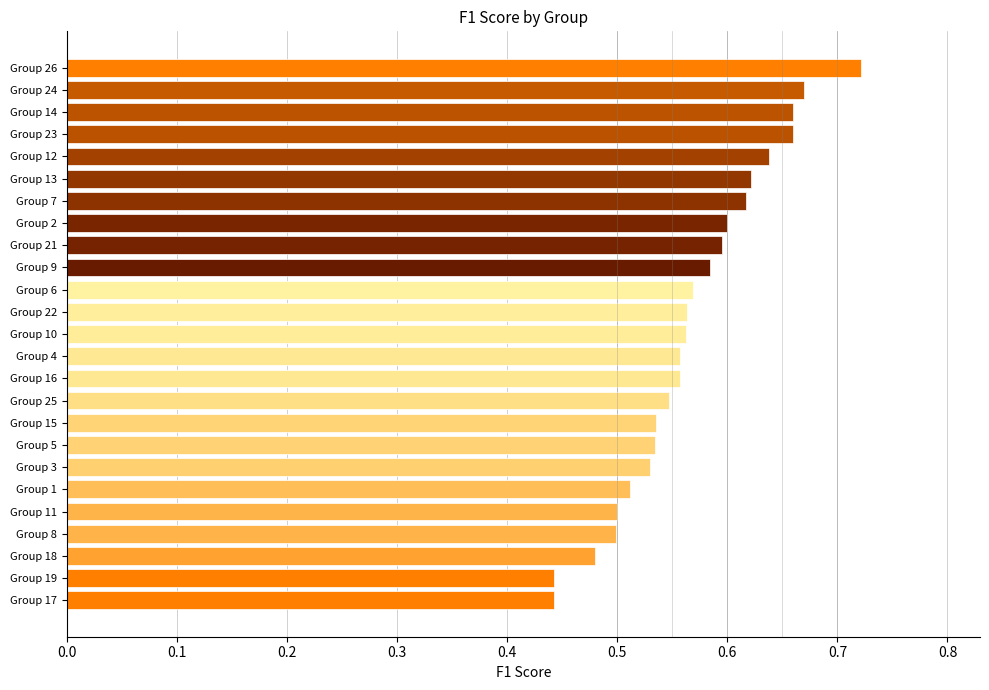

What is the difference between the maximum and second lowest values?

0.3